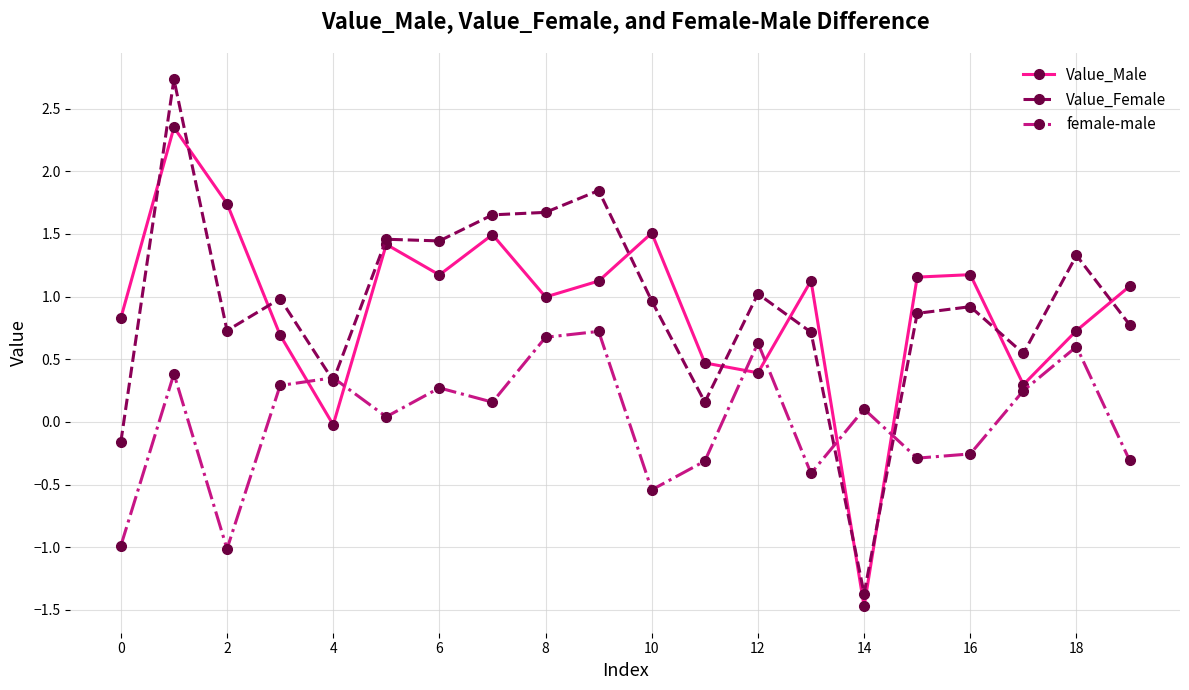

Rank the series by their maximum value, from highest to lowest.

Value_Female, Value_Male, female-male